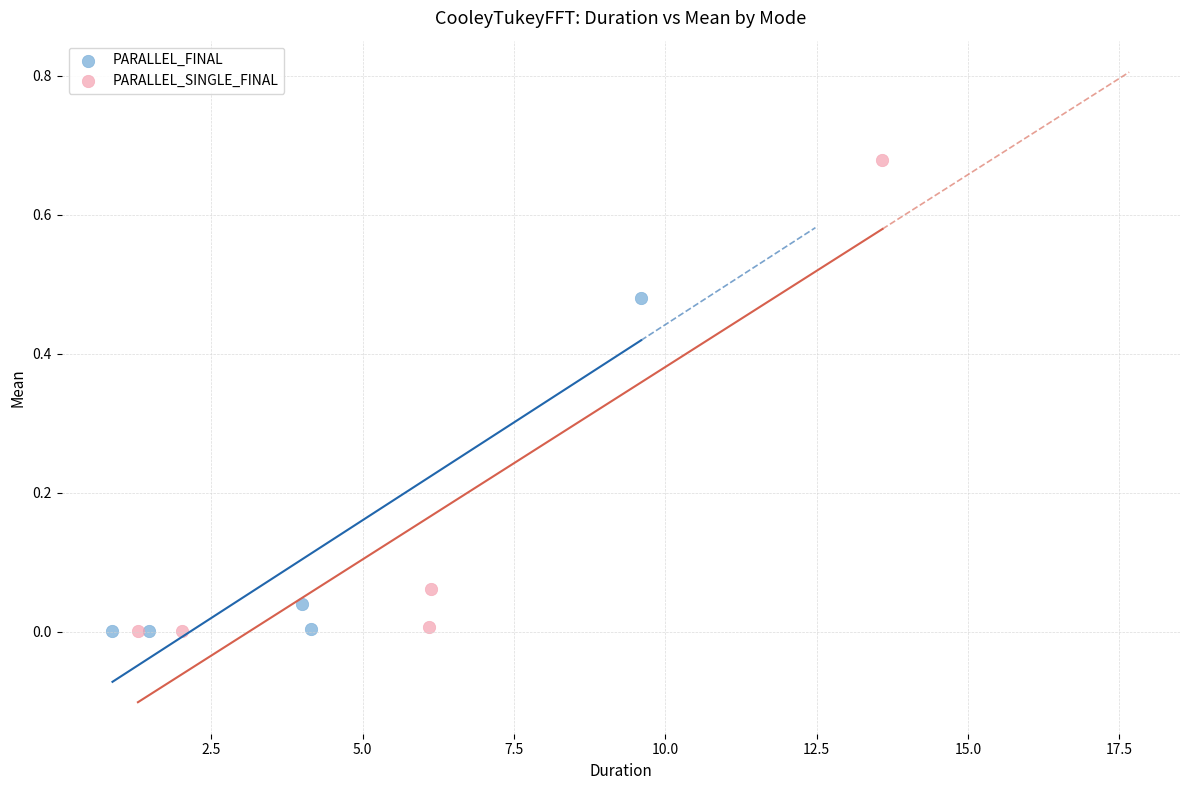

What are all the series names shown in the legend?

PARALLEL_FINAL, PARALLEL_SINGLE_FINAL